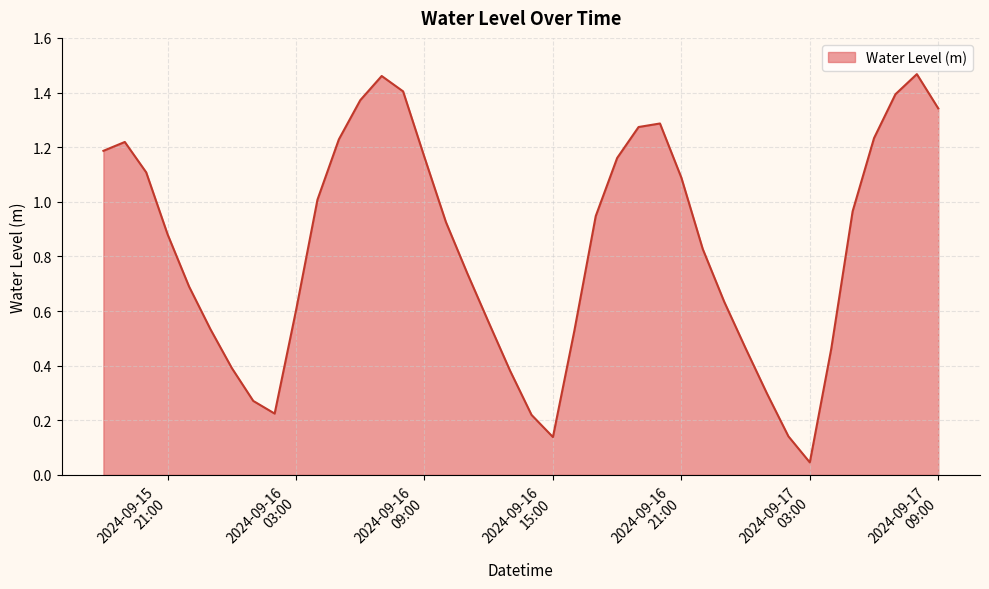

What is the difference between the second highest and second lowest values?

1.3